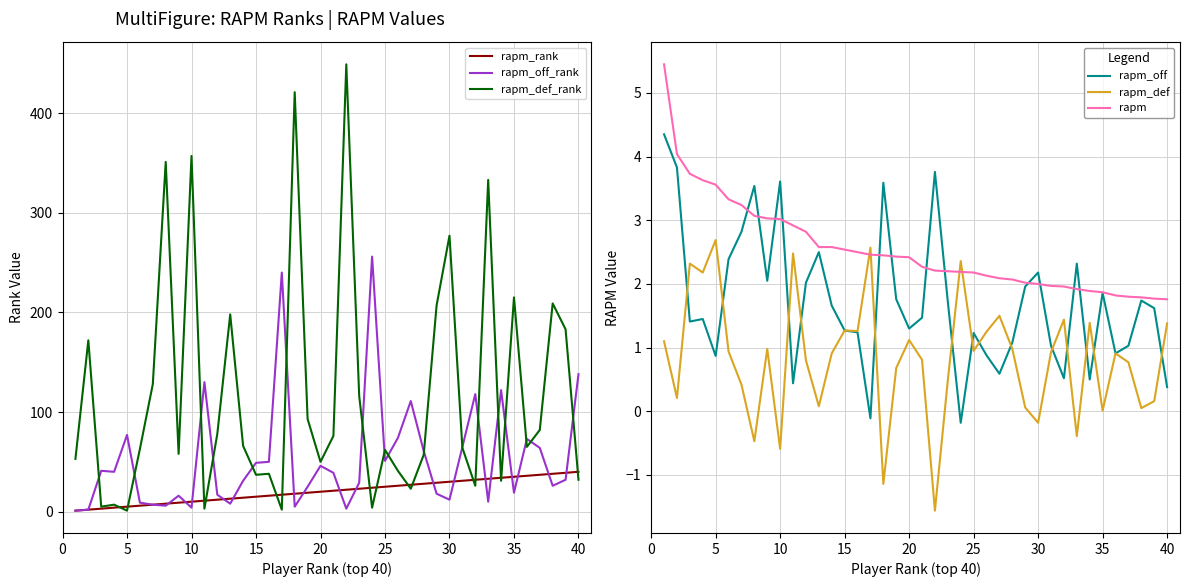

Is it true that rapm_def equals -0.6 at 10?

True